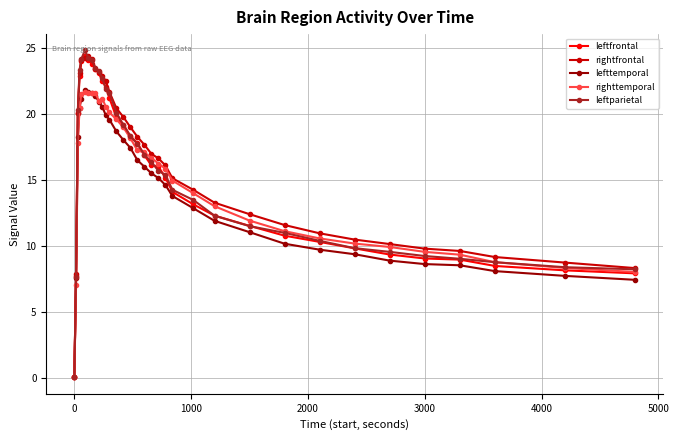

True or false: leftparietal and righttemporal intersect in this chart.

True